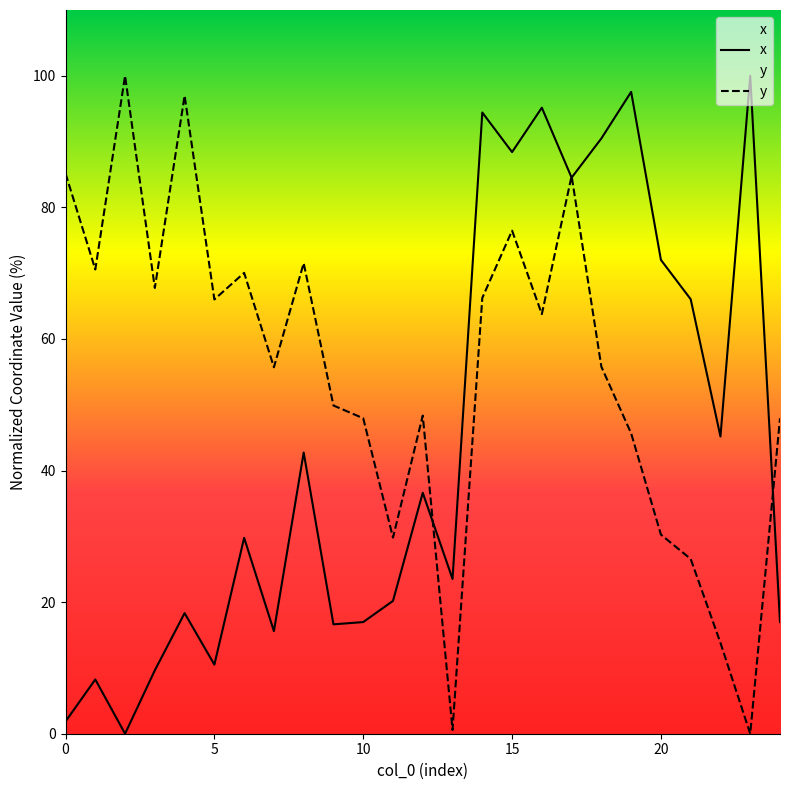

Which has a higher value, 20 or 6?

20